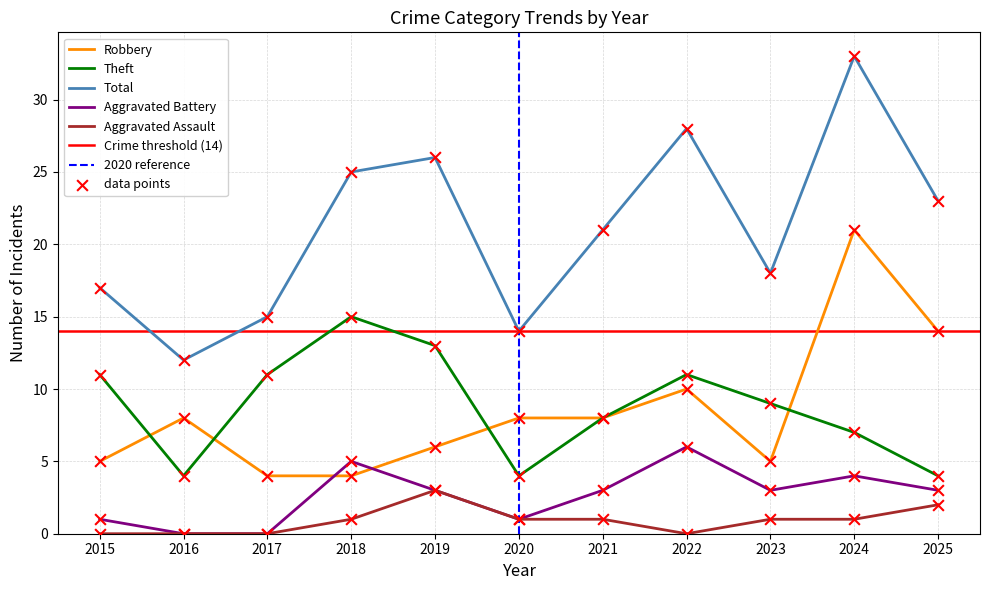

What is the total value across all series at 2023?

36